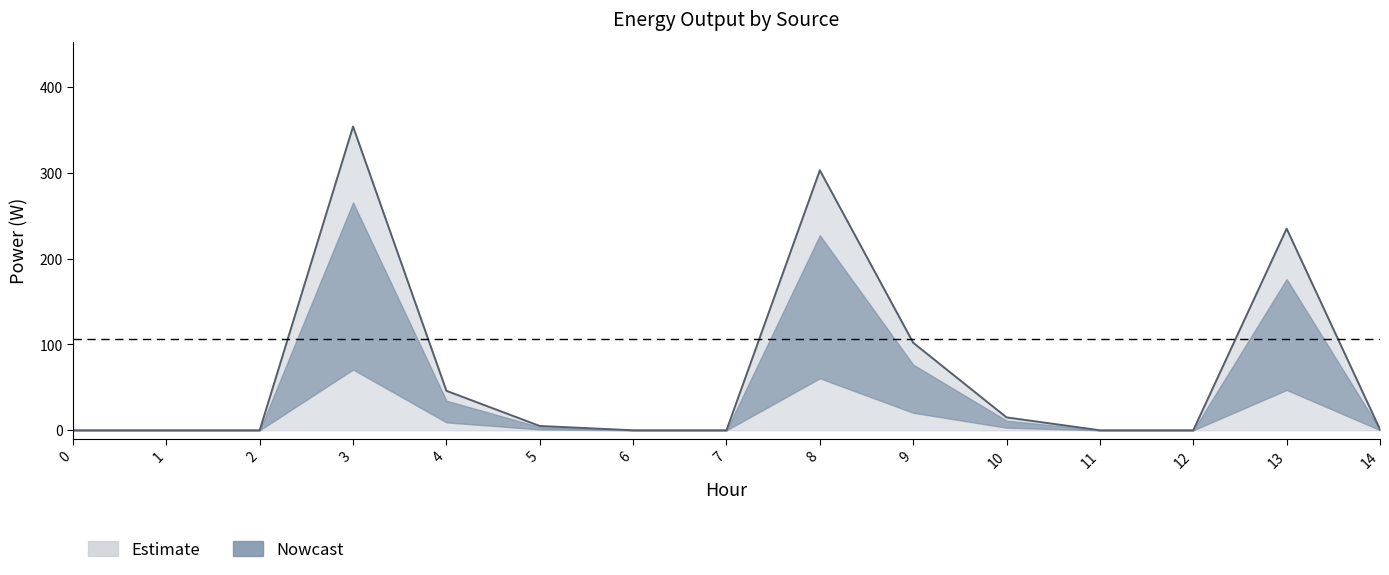

How many lines are shown in the chart?

3